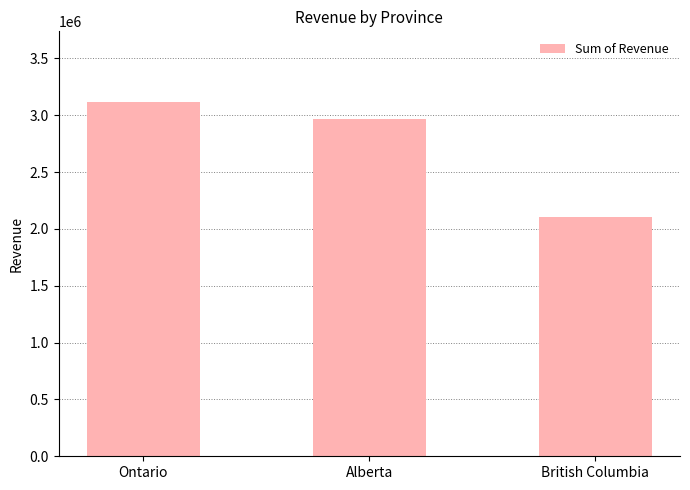

What is the sum of the values at Ontario and Alberta?

6078386.2